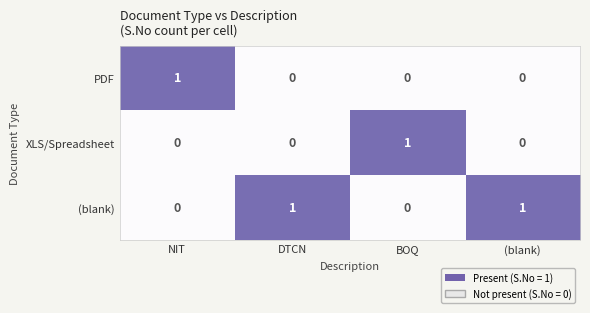

Is the value of (blank) at BOQ greater than the value of XLS/Spreadsheet at BOQ?

No